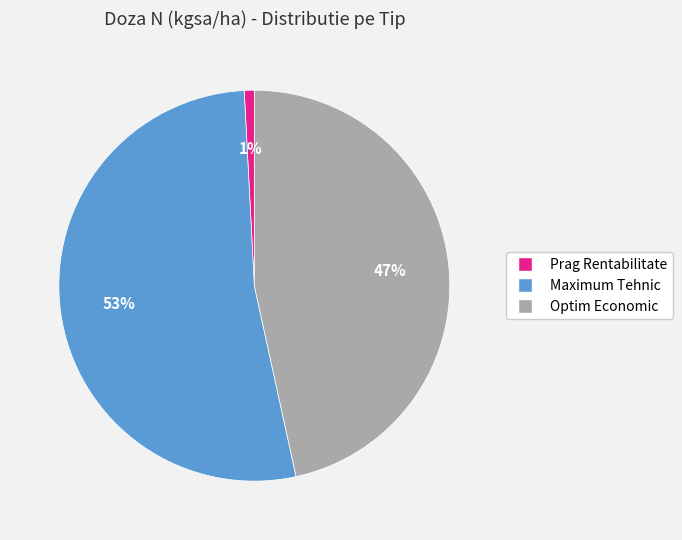

Which has a higher value, Optim Economic or Maximum Tehnic?

Maximum Tehnic